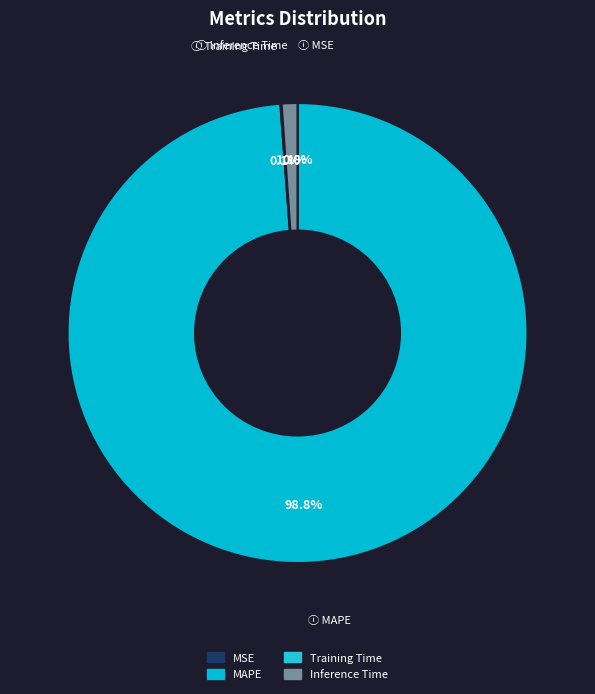

Rank the categories by value from lowest to highest.

MSE, Training Time, Inference Time, MAPE